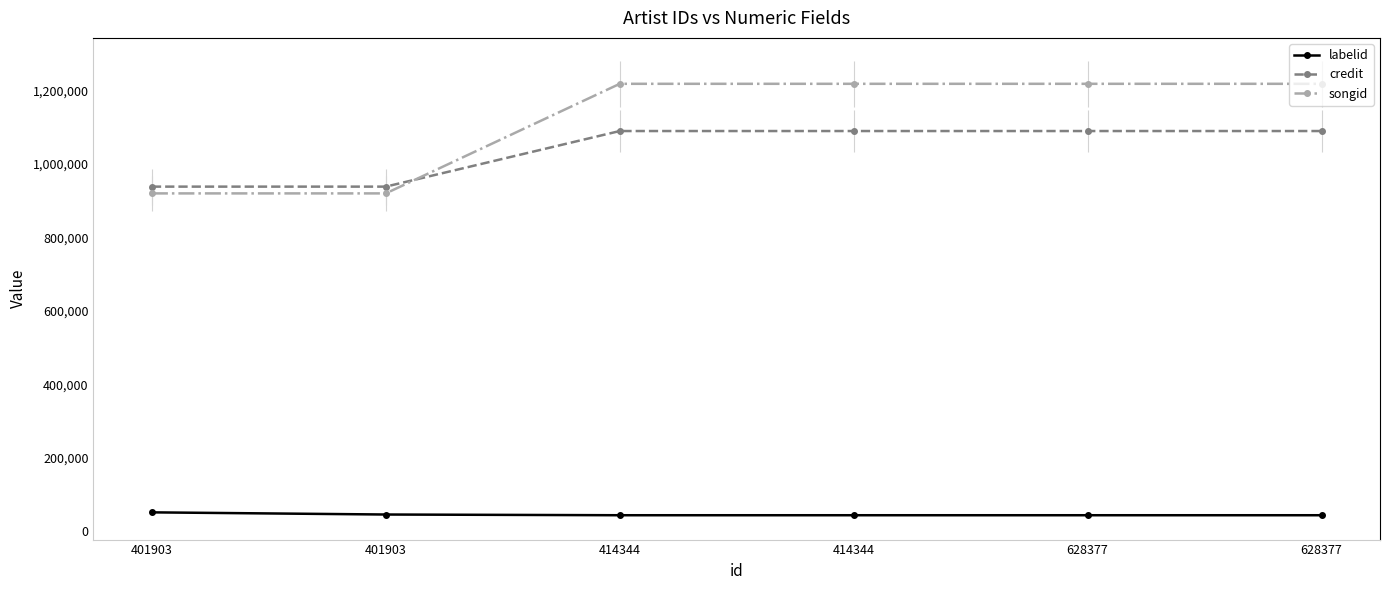

Does the chart have visible grid lines?

No